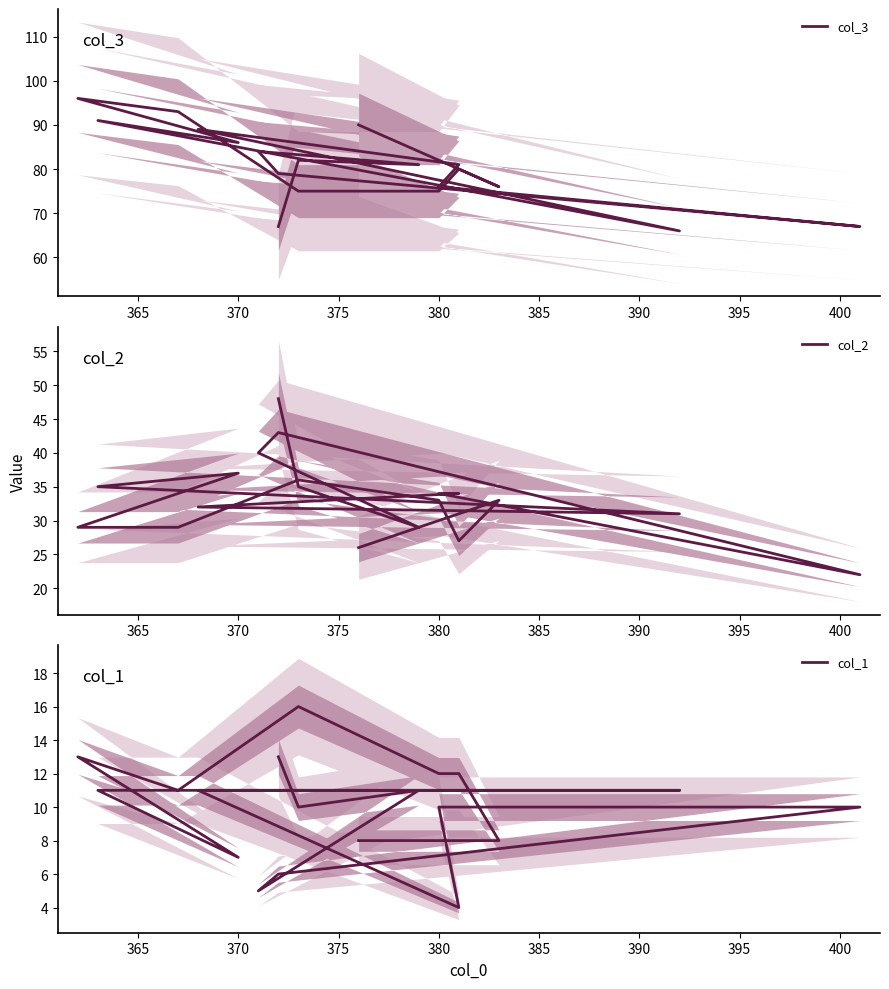

What is the value of the col_2 point at the 11th from the left?

35